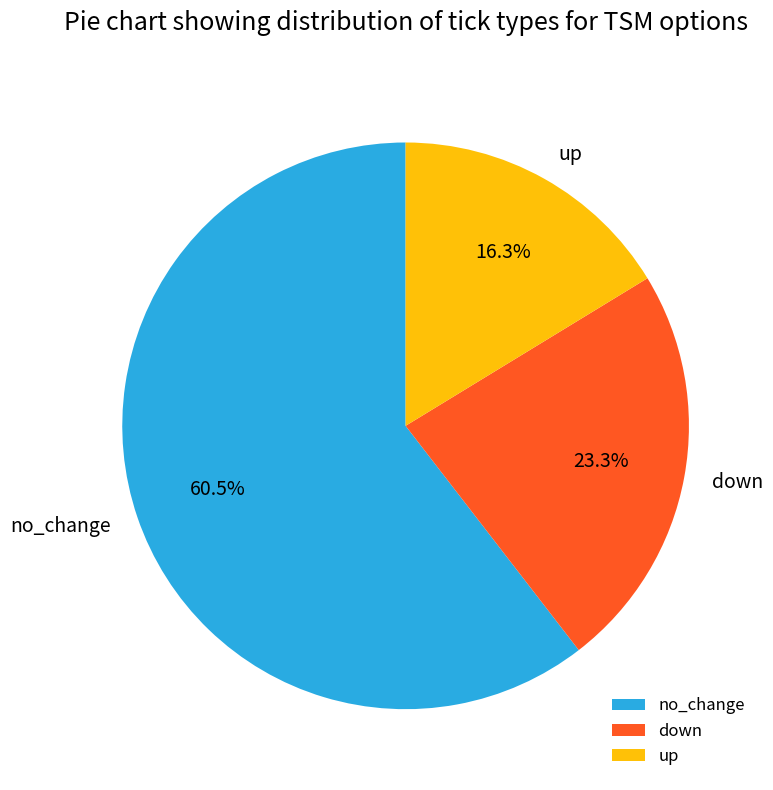

Which slice is the smallest?

up